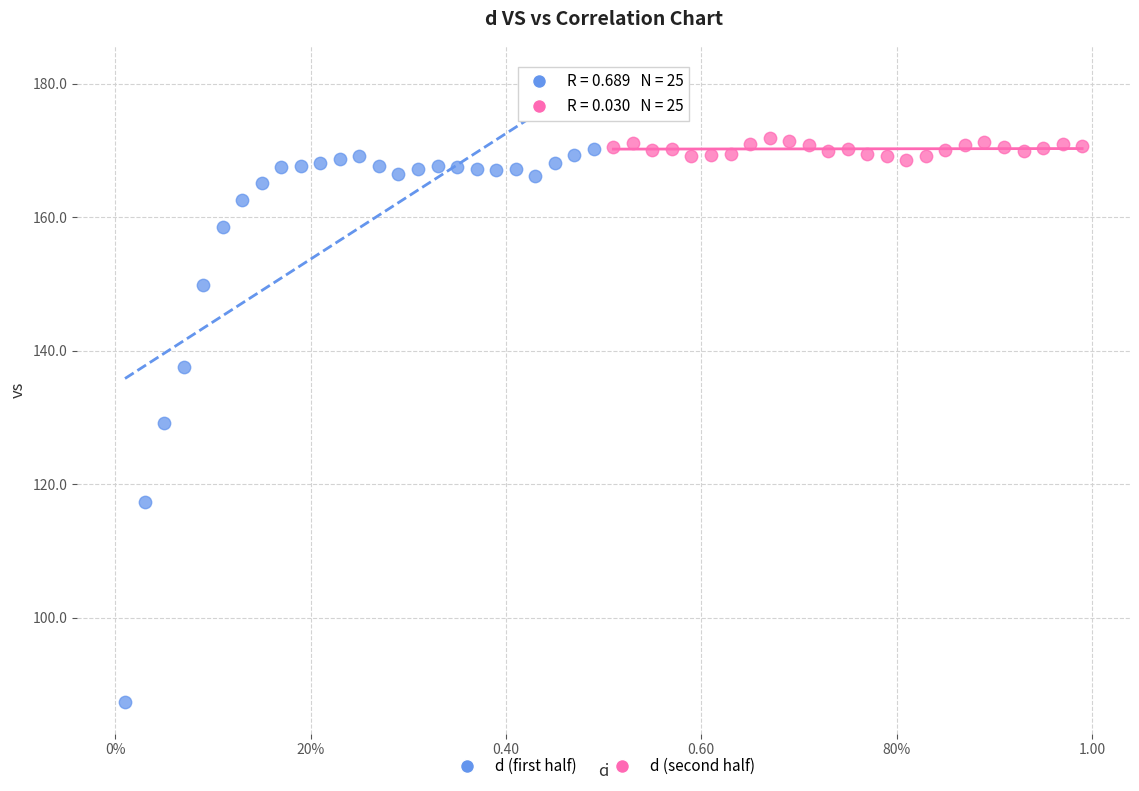

Which series reaches the minimum Y coordinate?

d (first half)